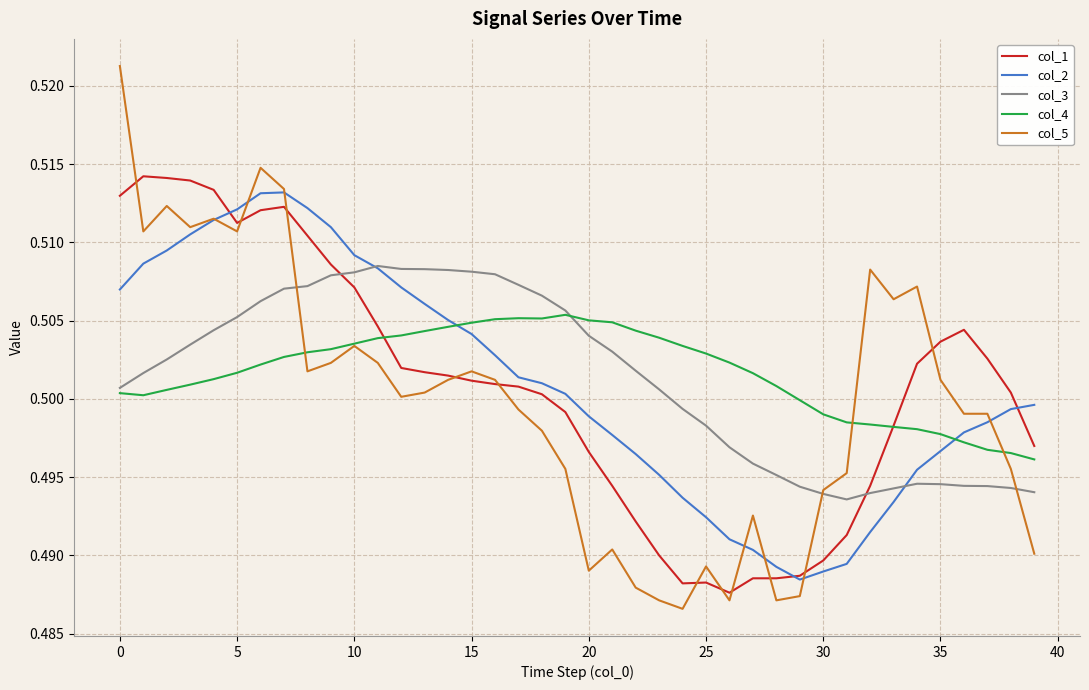

Which series has the largest range (max minus min)?

col_5